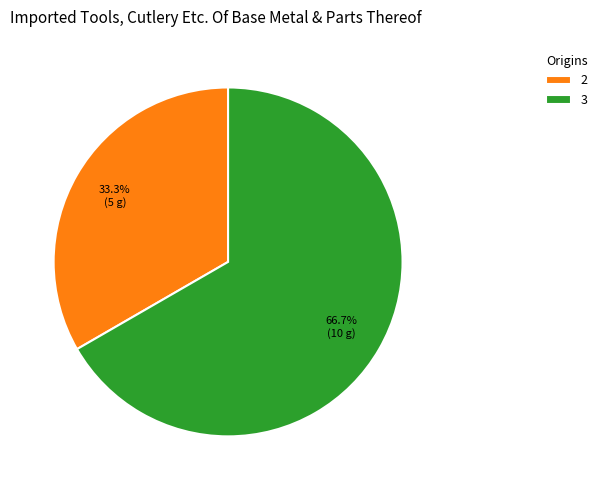

How many segments does this pie chart have?

2